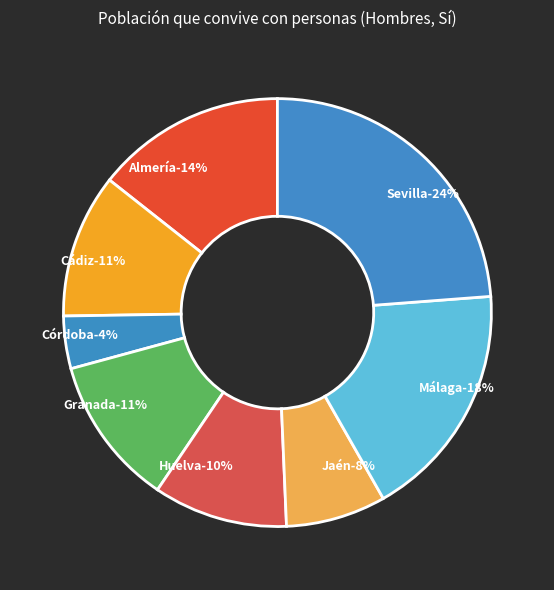

Which has a higher value, Huelva or Jaén?

Huelva